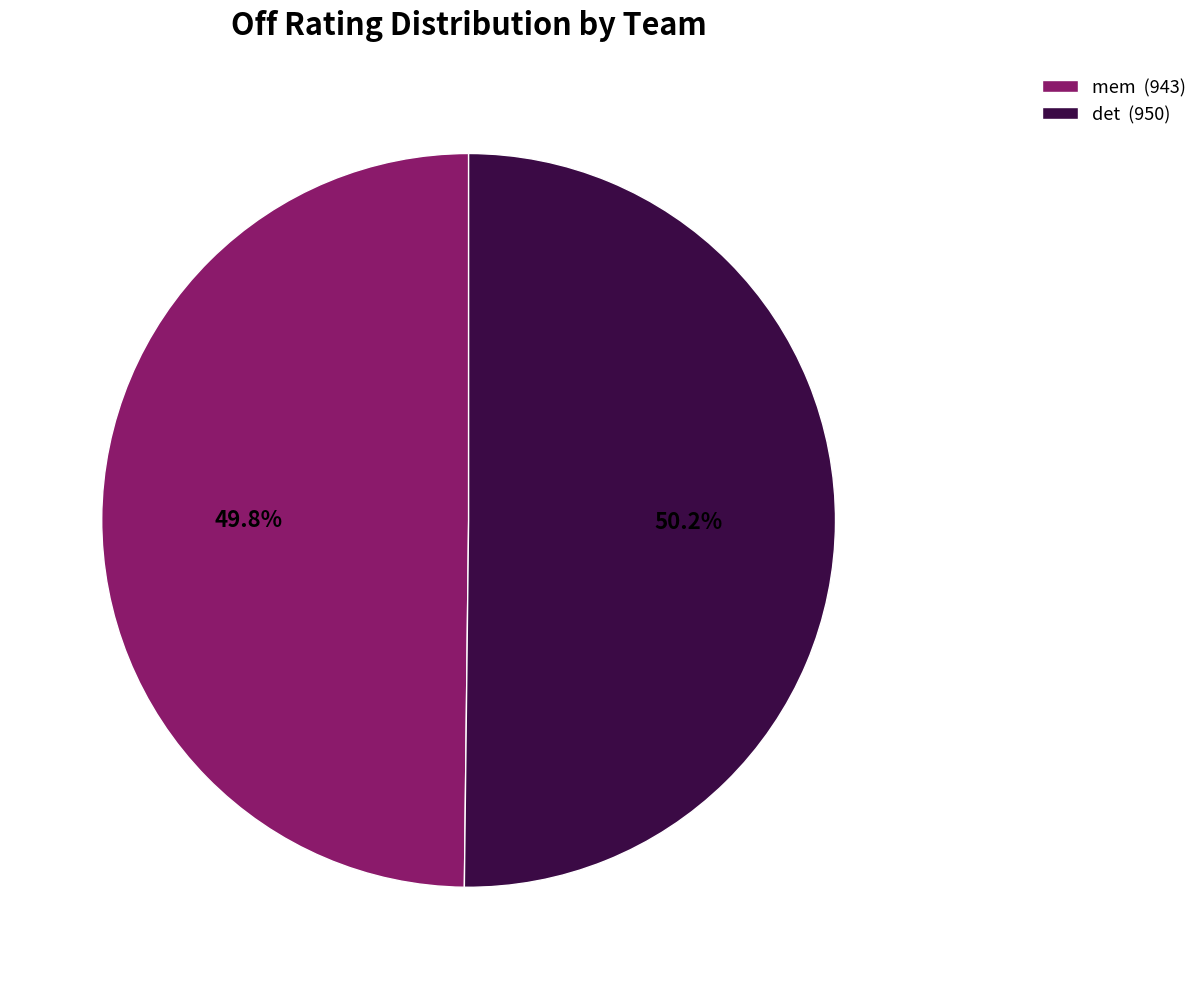

Is there any slice that represents more than half of the pie?

Yes